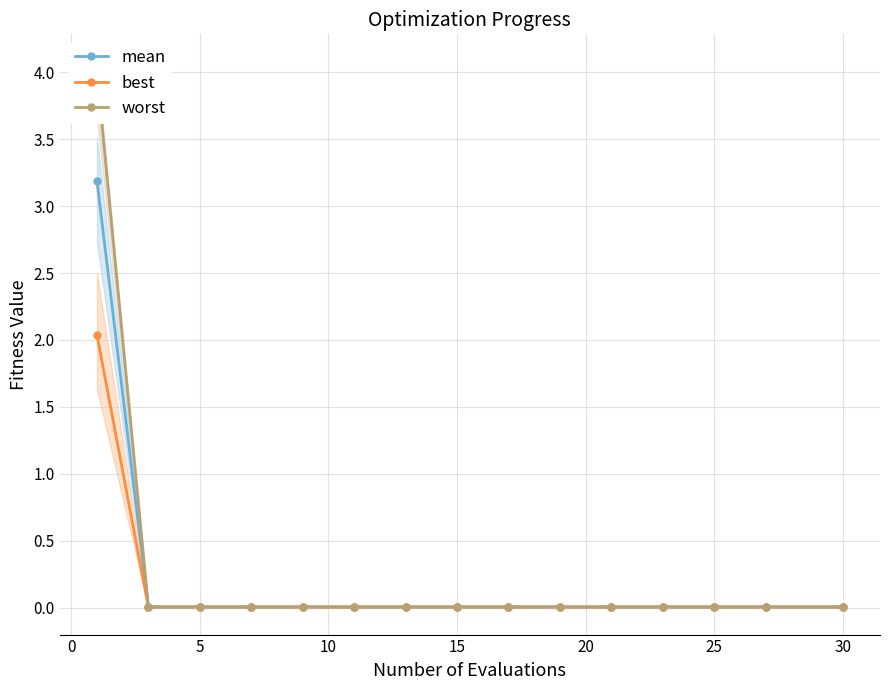

Is it true that best equals 0.0 at 5?

True